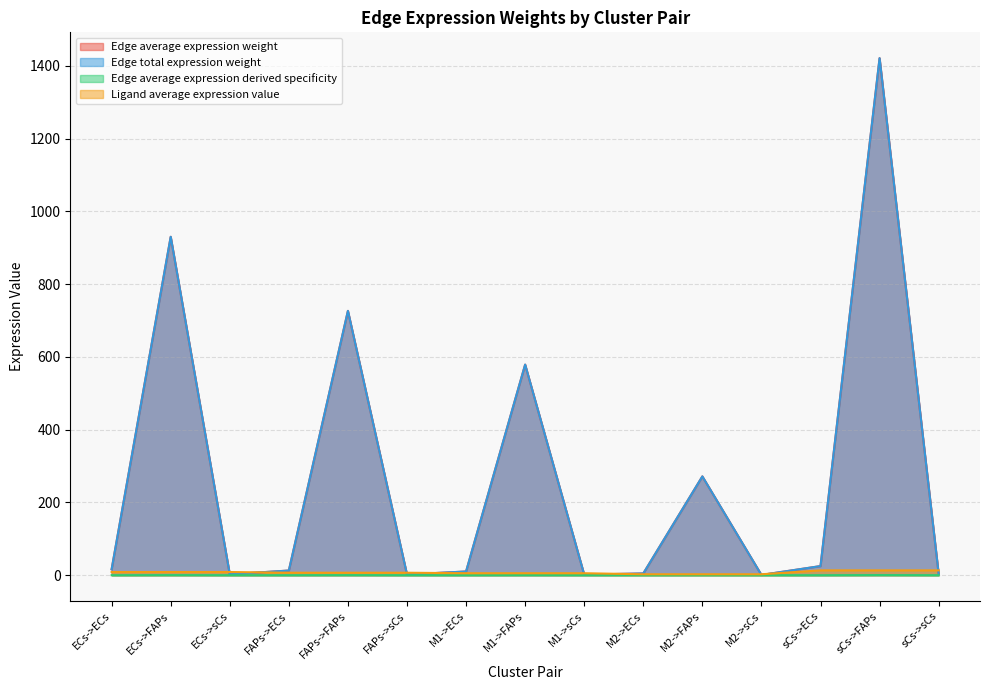

What are all the series names shown in the legend?

Edge average expression weight, Edge total expression weight, Edge average expression derived specificity, Ligand average expression value